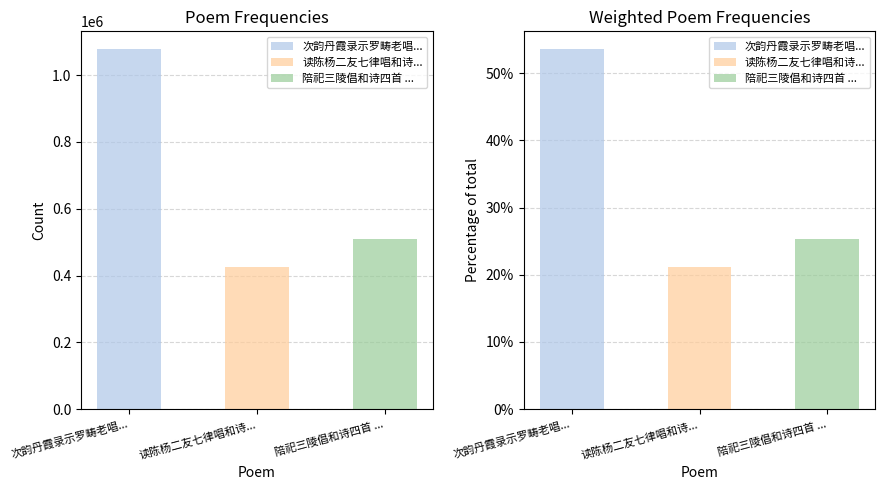

At which label does the data first exceed 508465?

次韵丹霞录示罗畴老唱和诗四首 其四 和小庵晏坐